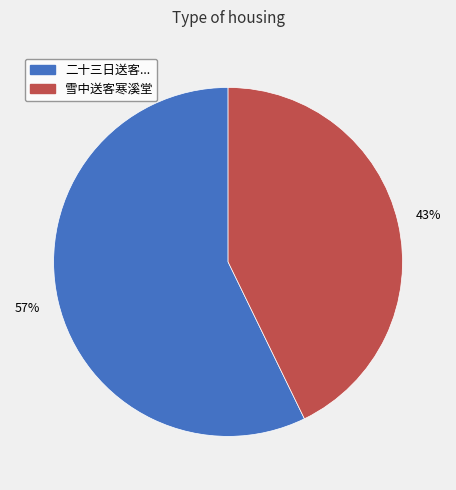

Does any single category account for the majority?

Yes